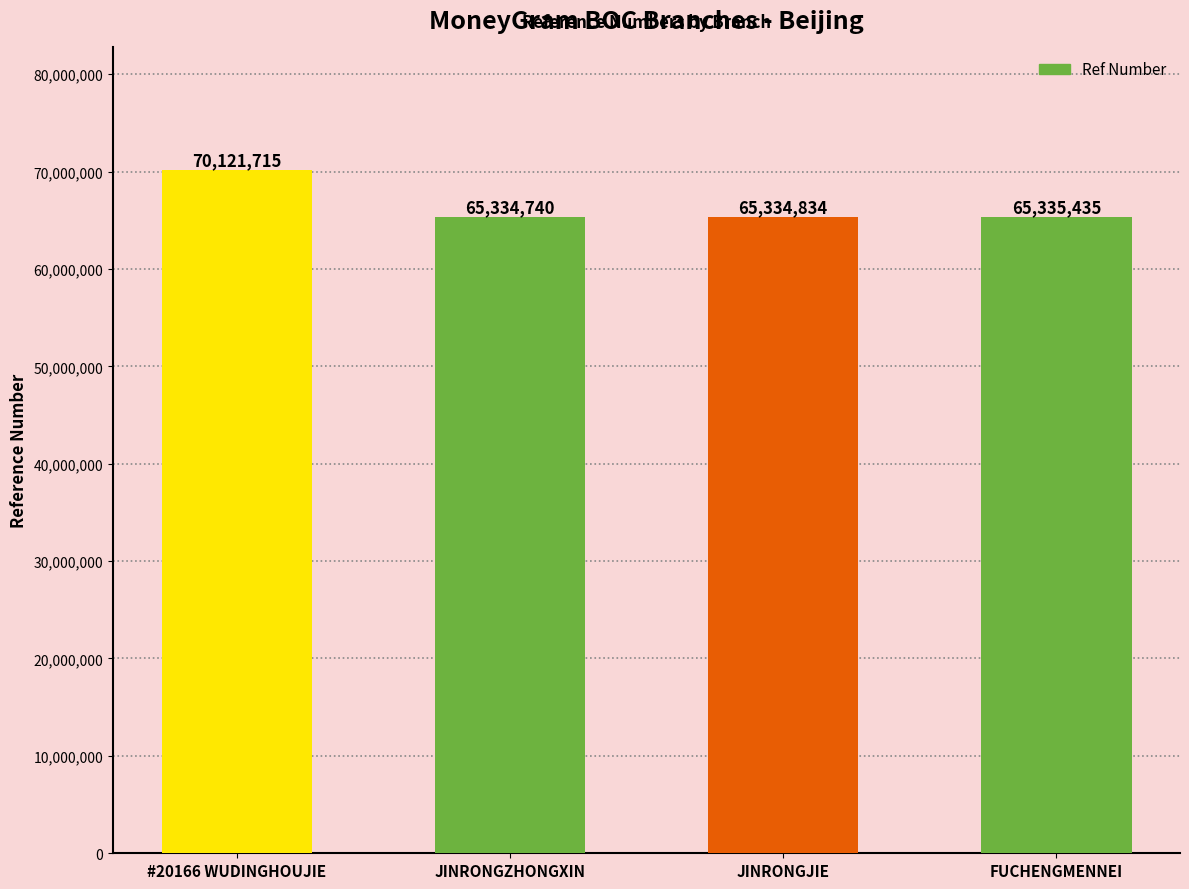

Does the chart contain stacked bars?

No